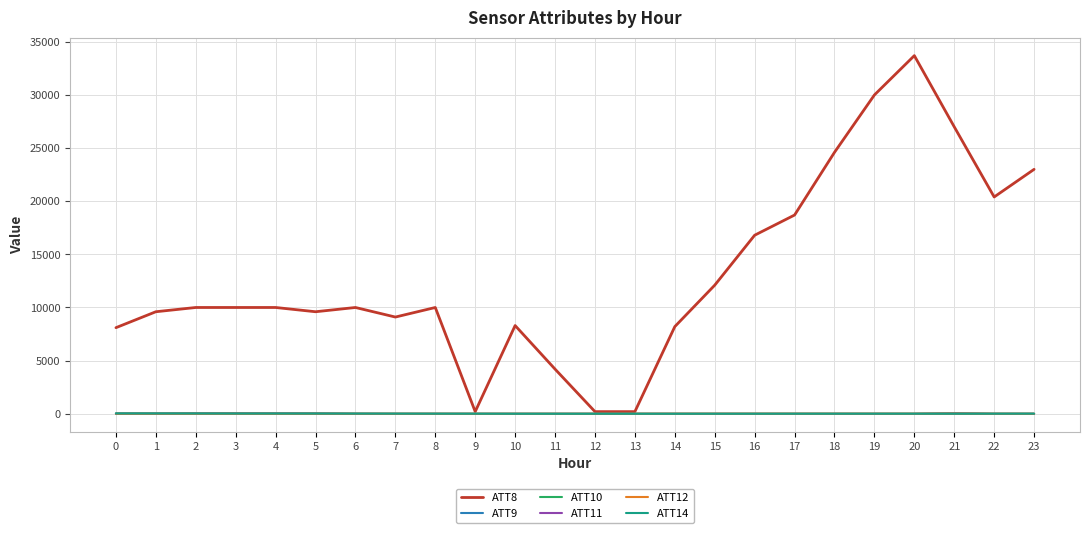

Which series has the largest range (max minus min)?

ATT8